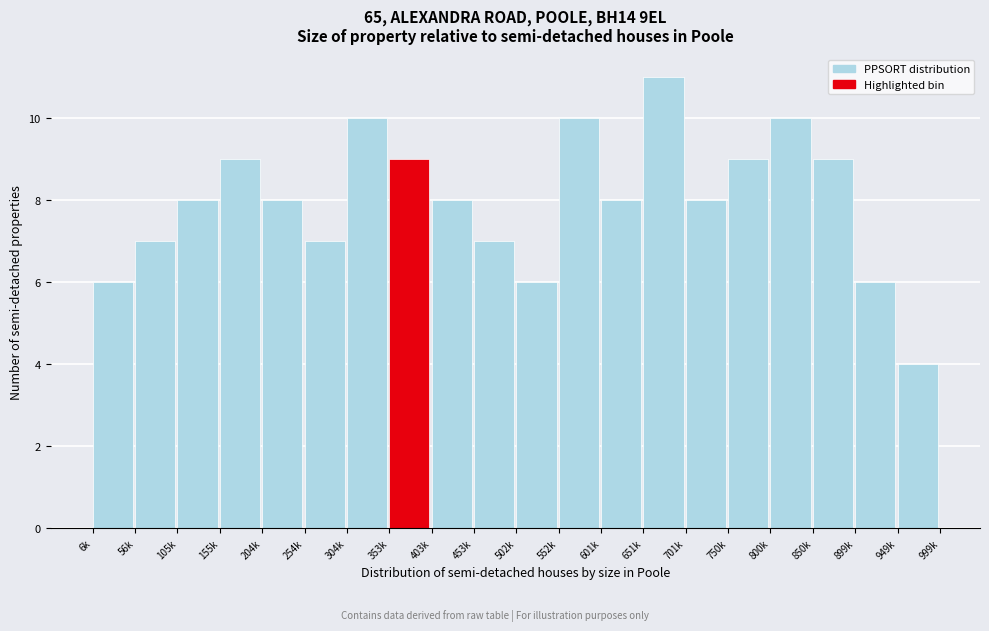

Reading left to right, extract all data points from this chart.

6k=6	56k=7	105k=8	155k=9	204k=8	254k=7	304k=10	353k=9	403k=8	453k=7	502k=6	552k=10	601k=8	651k=11	701k=8	750k=9	800k=10	850k=9	899k=6	949k=4